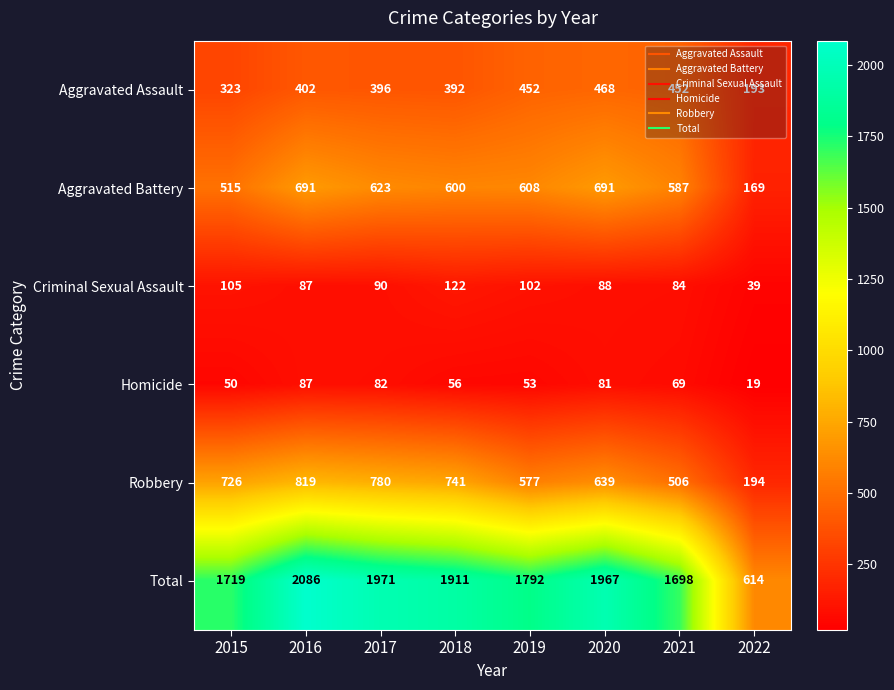

What is the smallest value displayed?

19